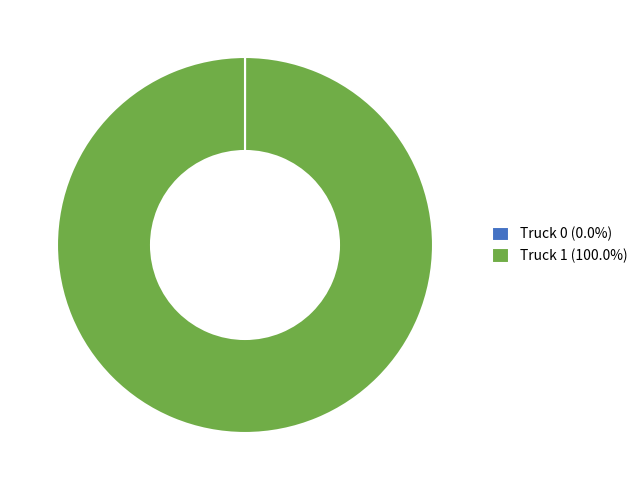

Which slice represents more than half of the pie?

Truck 1